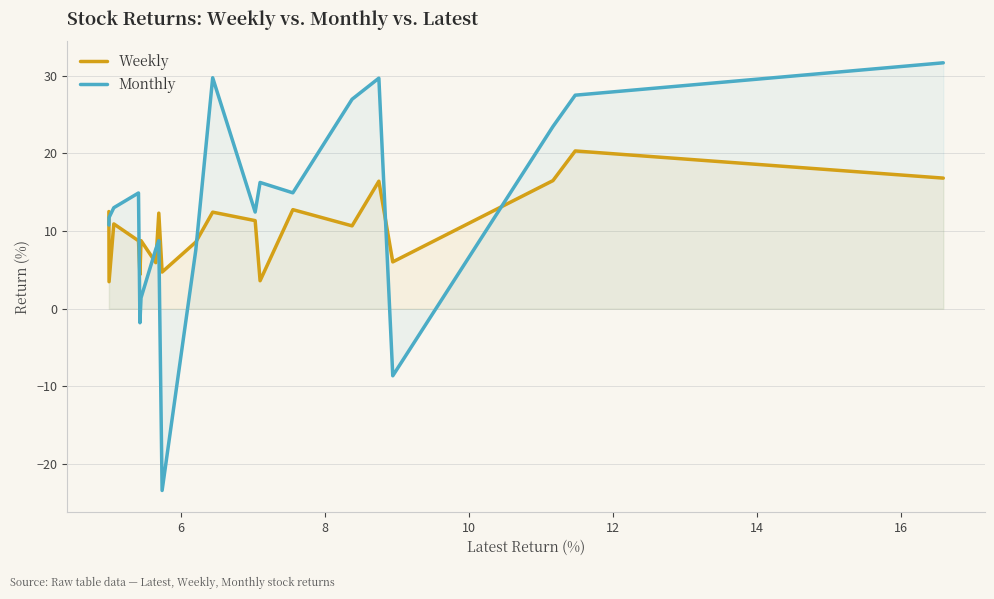

Reading left to right, transcribe all the data shown in this chart.

Weekly: 12.5	3.5	10.9	8.7	4.4	8.8	5.9	12.3	4.7	8.6	12.4	11.3	3.6	12.8	10.7	16.4	6.0	16.5	20.3	16.8
Monthly: 10.8	11.7	13.0	14.9	-1.8	1.4	7.7	8.8	-23.4	7.5	29.7	12.4	16.3	14.9	27.0	29.7	-8.6	23.4	27.5	31.7